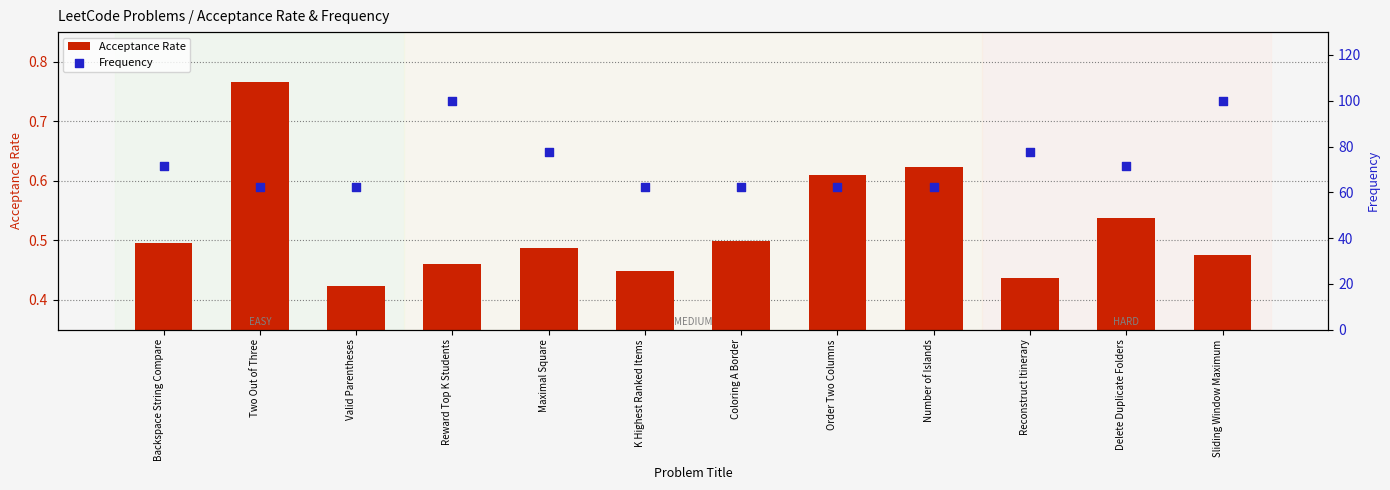

Which series contains the lowest Y value?

Acceptance Rate